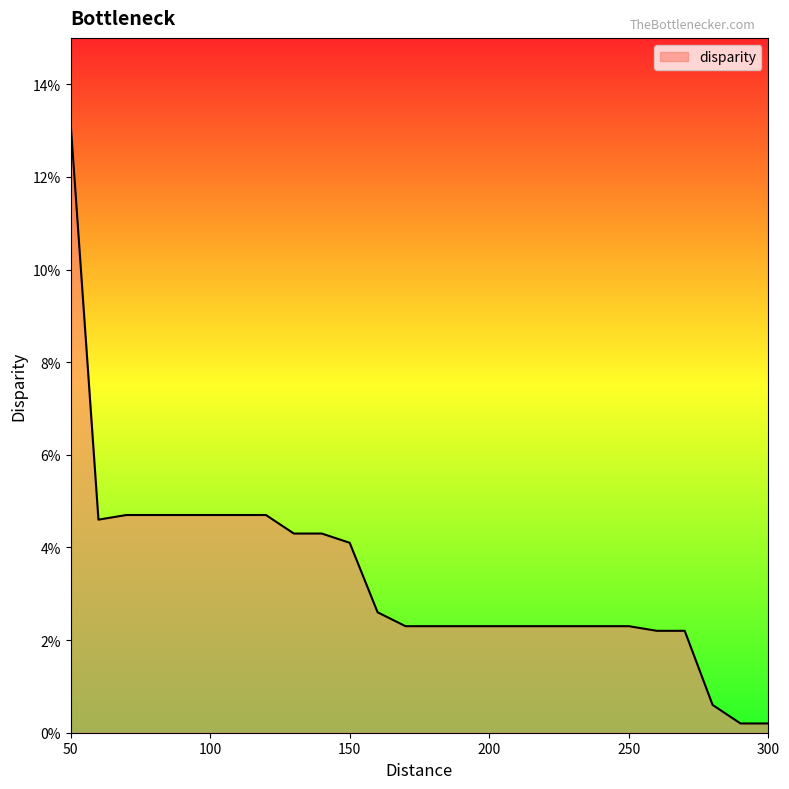

Does the chart display data point markers on the line(s)?

No